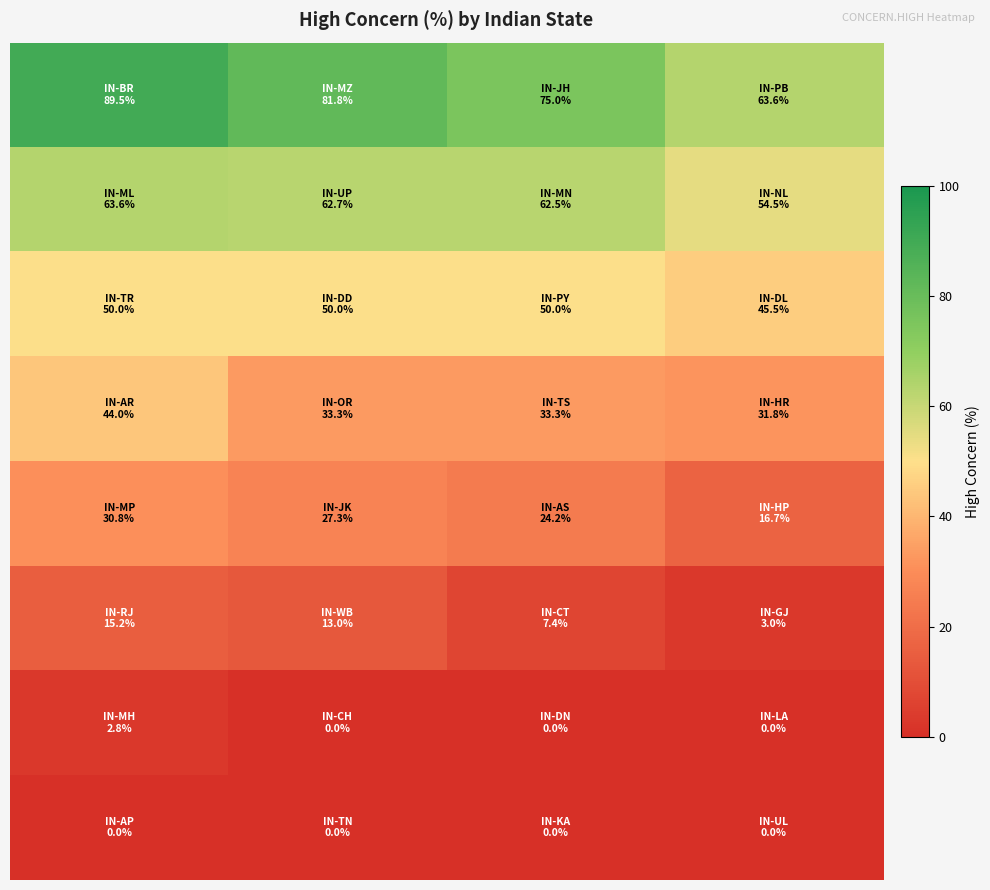

How many data points does each series have?

4